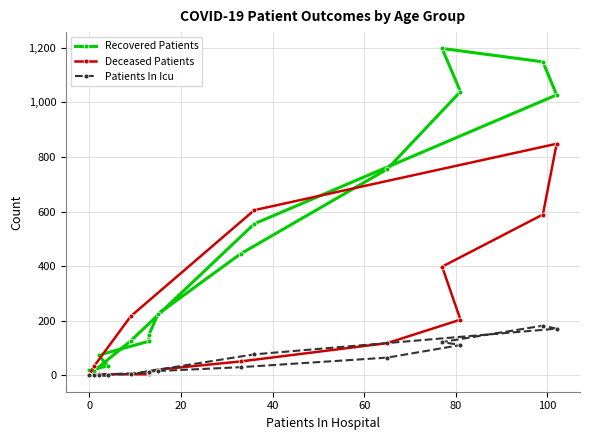

List the series in order of their overall mean, lowest first.

Patients In Icu, Deceased Patients, Recovered Patients